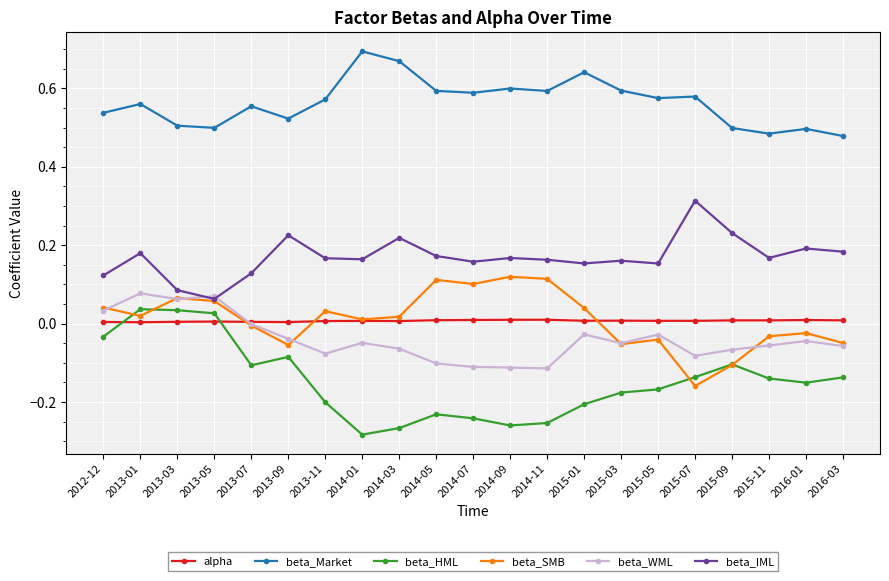

Which category has the highest value across all series?

2014-01